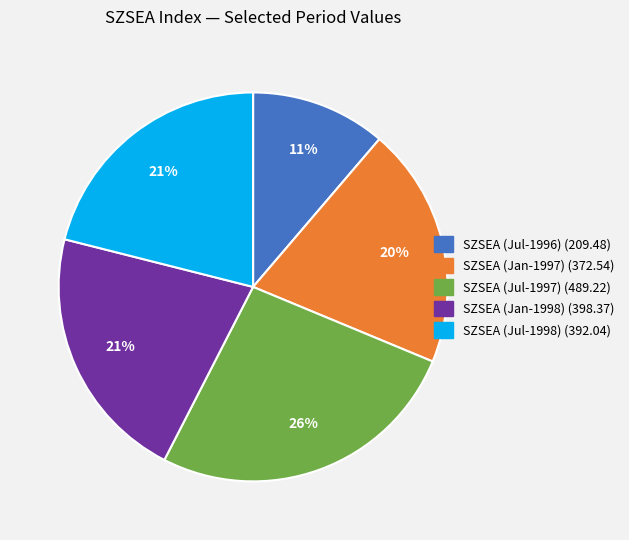

To the nearest percent, what is the difference between the largest and smallest slice percentages?

15%